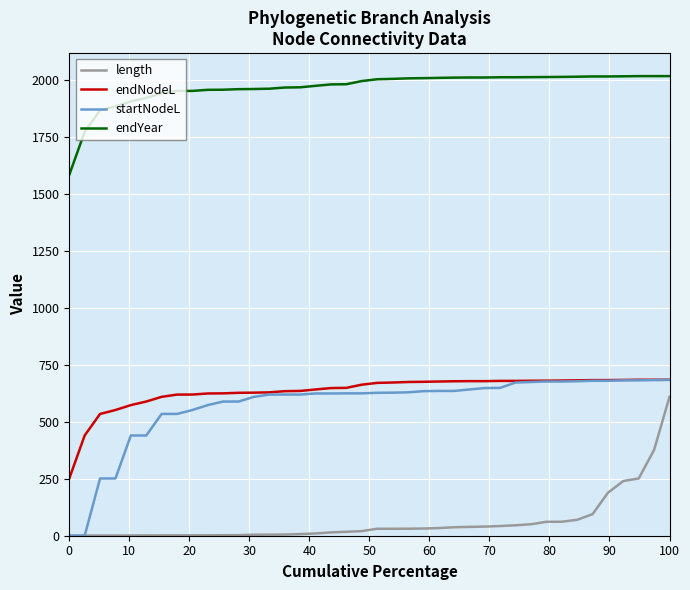

Which series has the largest total across all categories?

endYear